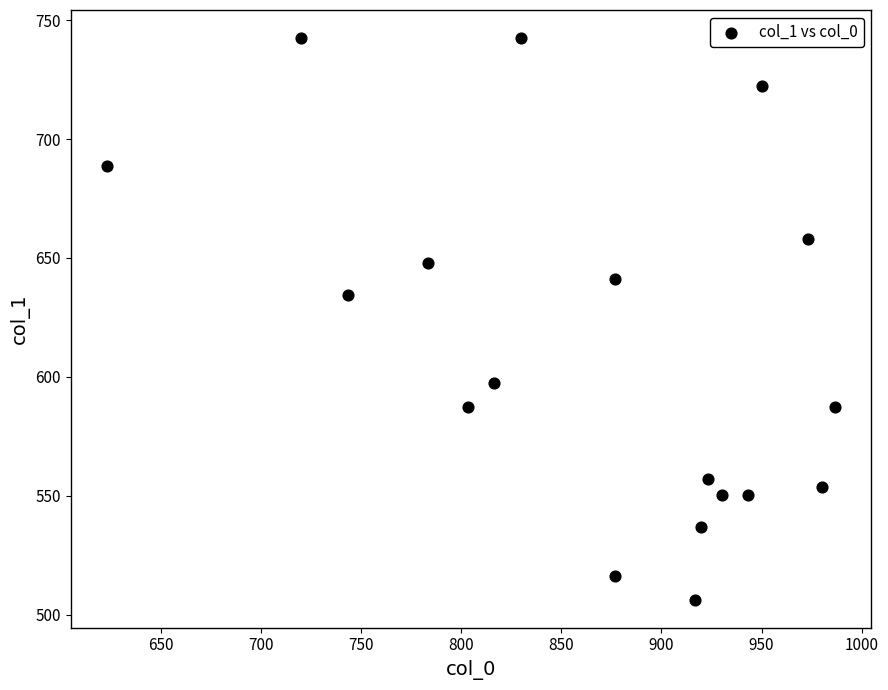

What is the range of X values (max minus min)?

363.3